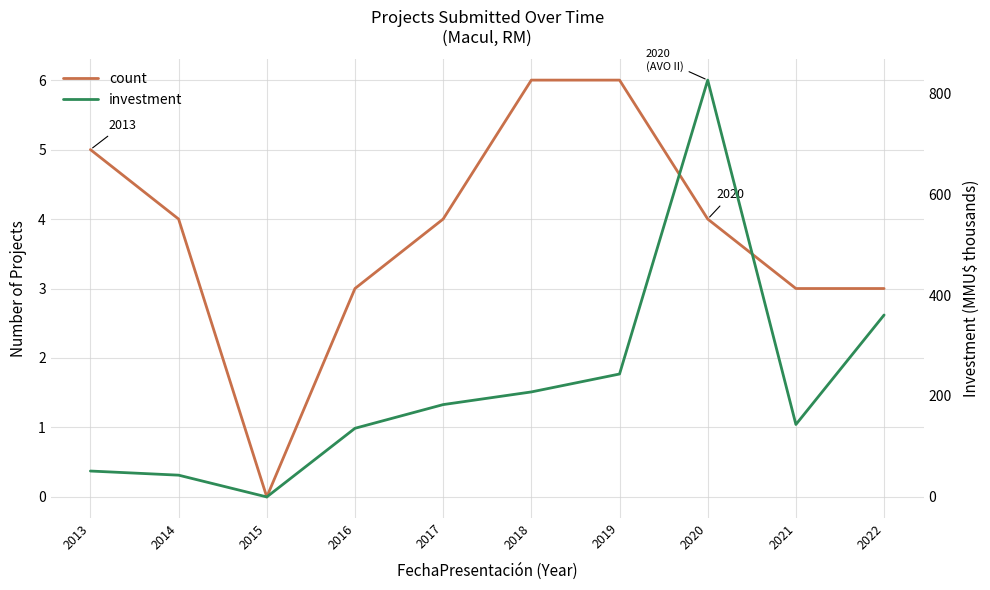

At which label is investment closest to 412?

2022